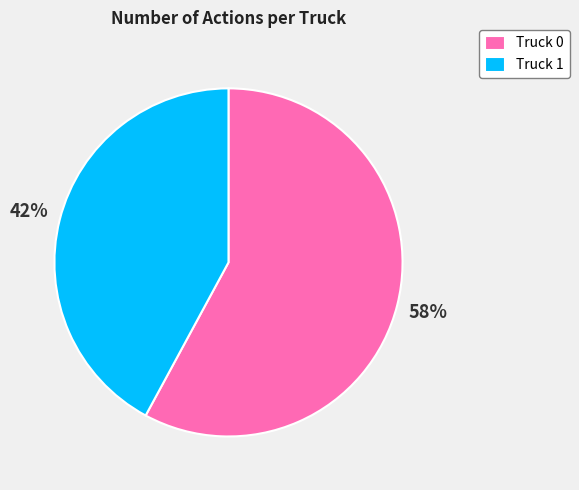

Which slice is the largest?

Truck 0